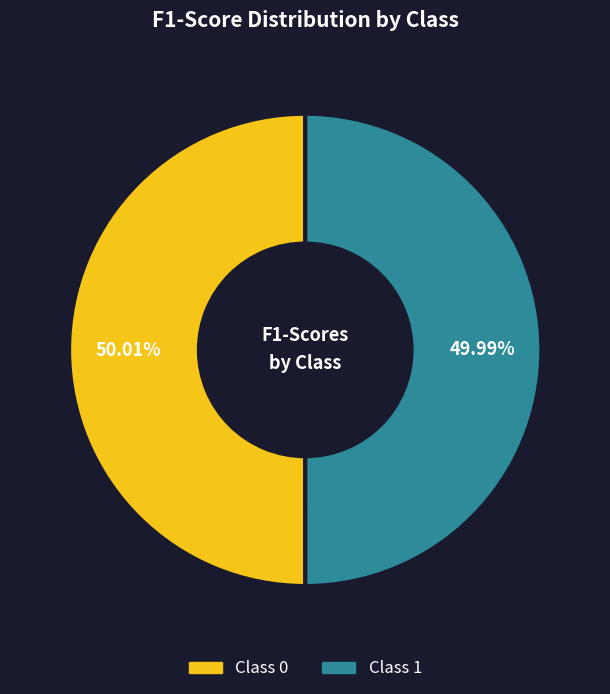

Is there any slice that represents more than half of the pie?

Yes